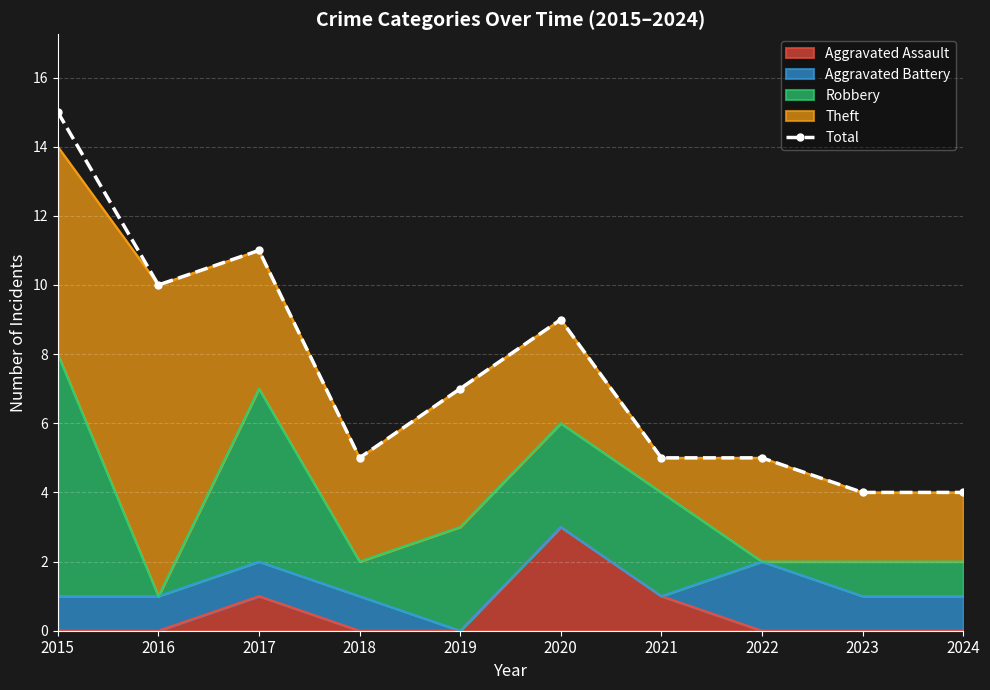

Between 2022 and 2024, which is larger?

2022